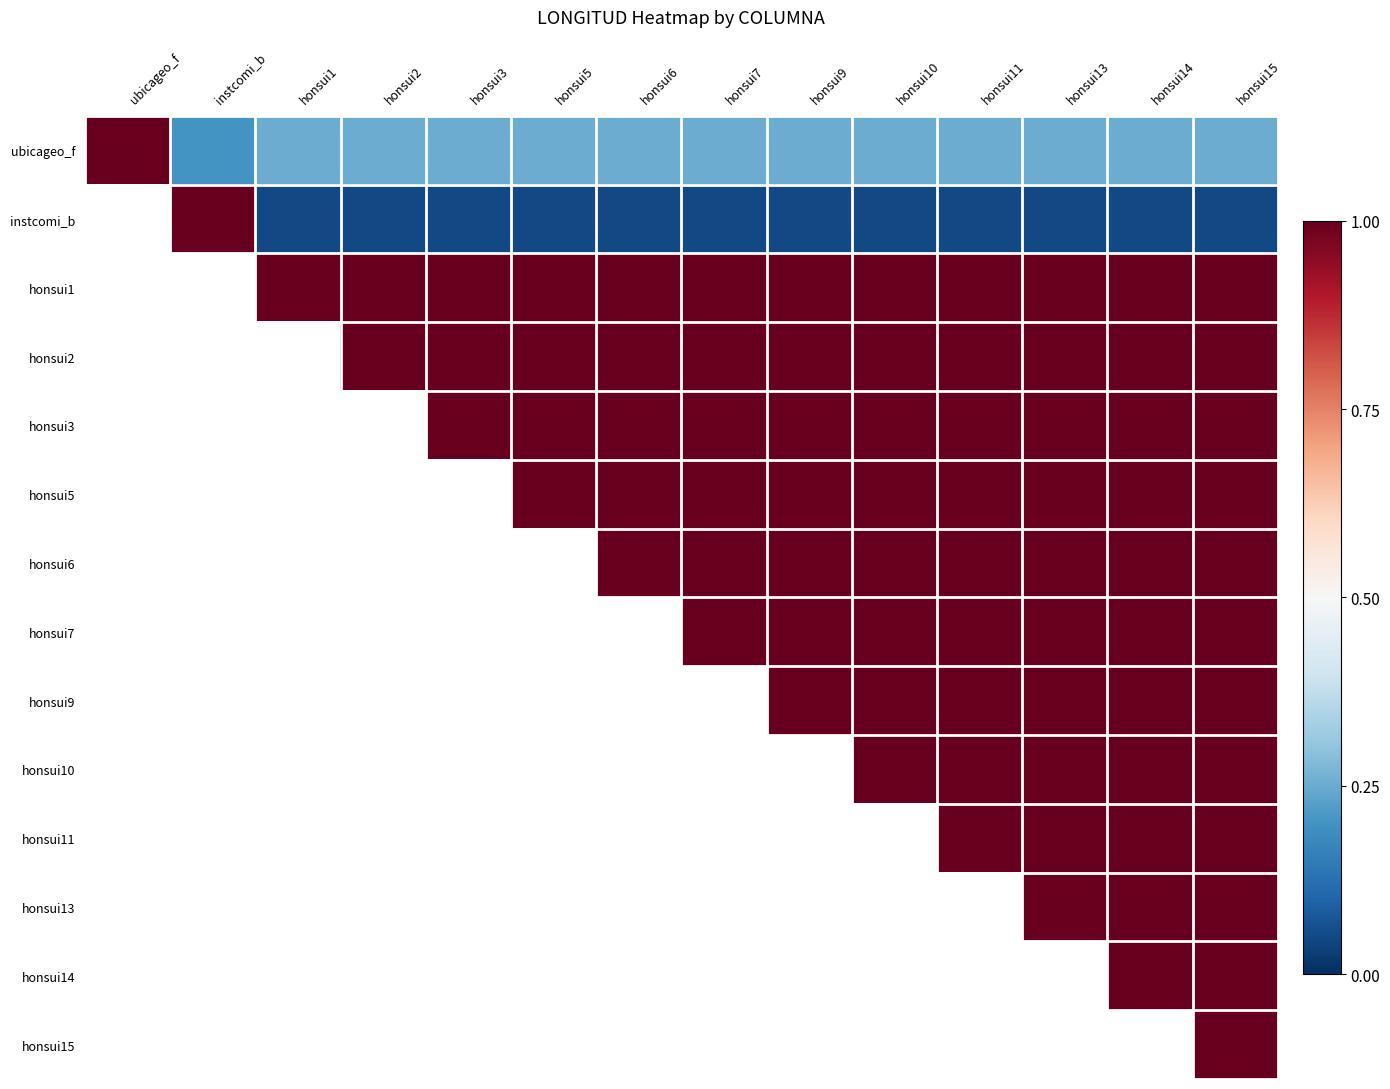

How many data points does each series have?

14